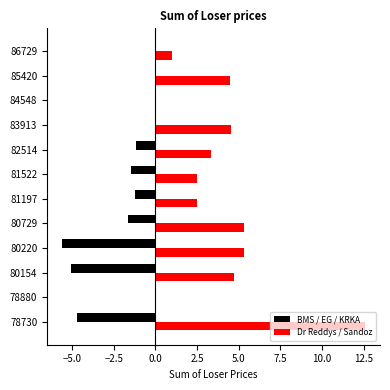

What is the greatest value displayed?

12.6